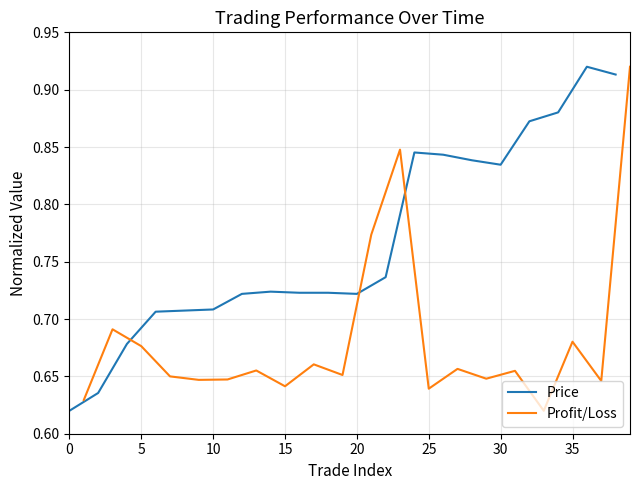

How many categories are shown in the chart?

20